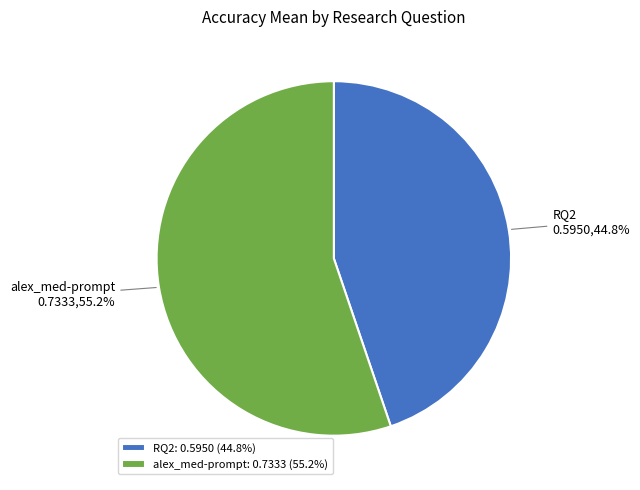

Which has a higher value, RQ2 or alex_med-prompt?

alex_med-prompt